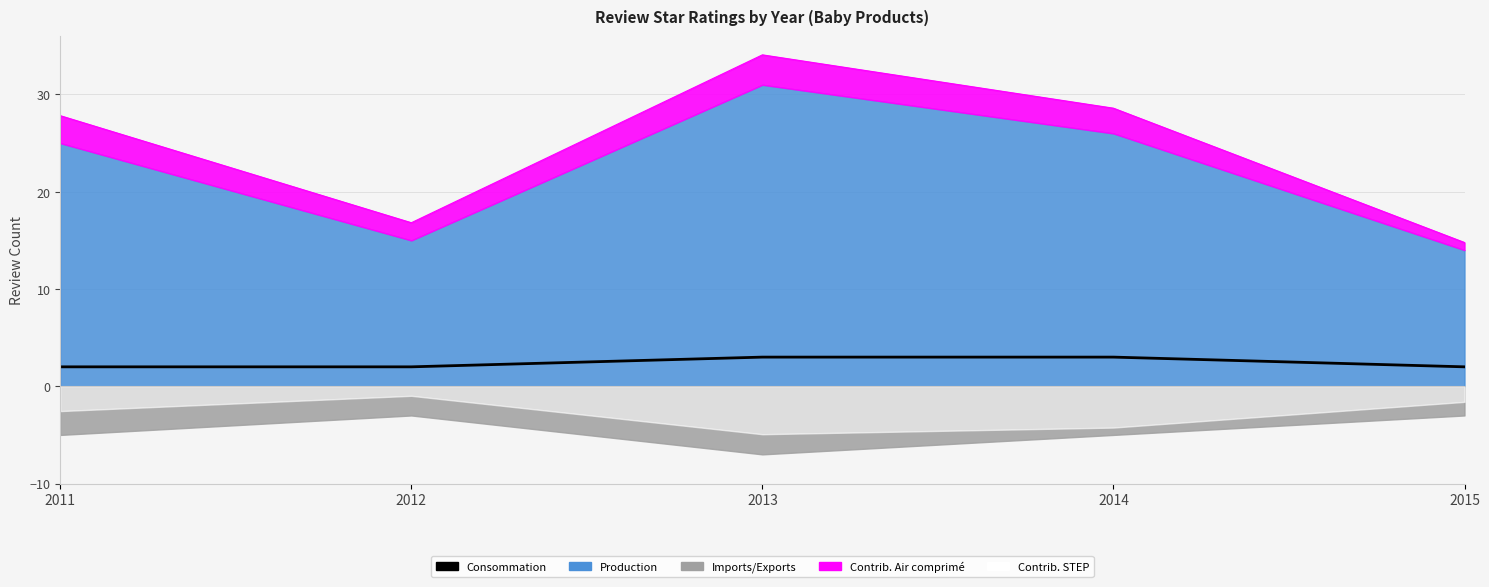

Reading right to left, extract all data points from this chart.

2015=2	2014=3	2013=3	2012=2	2011=2